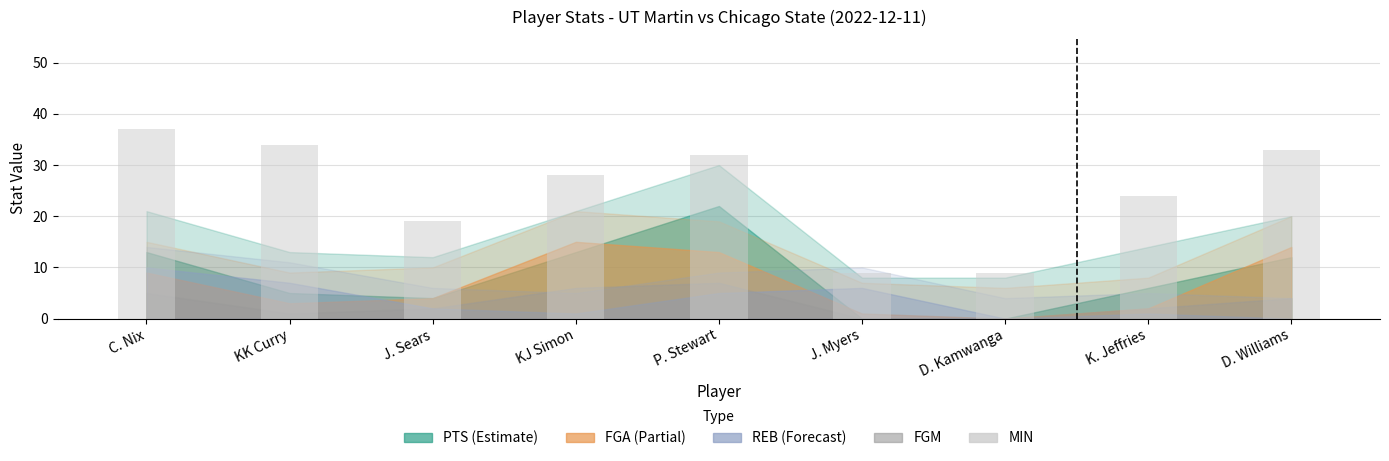

What is the smallest value displayed?

9